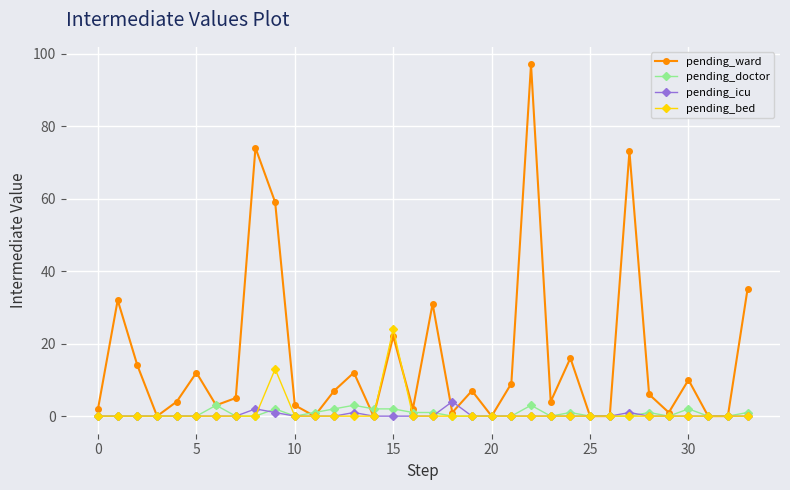

Which series has the widest spread of values?

pending_ward